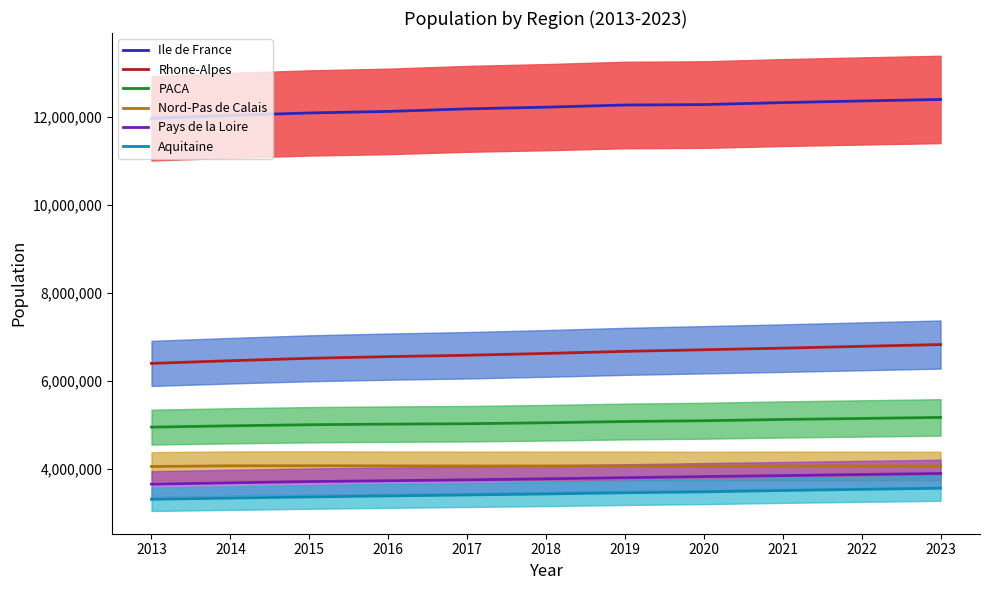

At which label is Pays de la Loire closest to 3781483?

2018